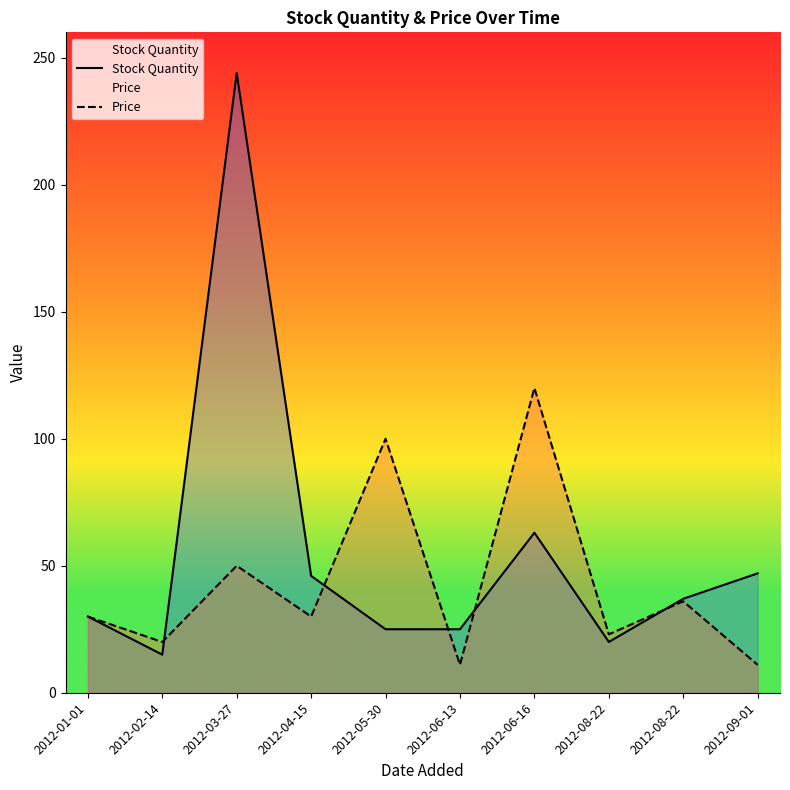

At which category does Stock Quantity reach its first local peak?

2012-03-27